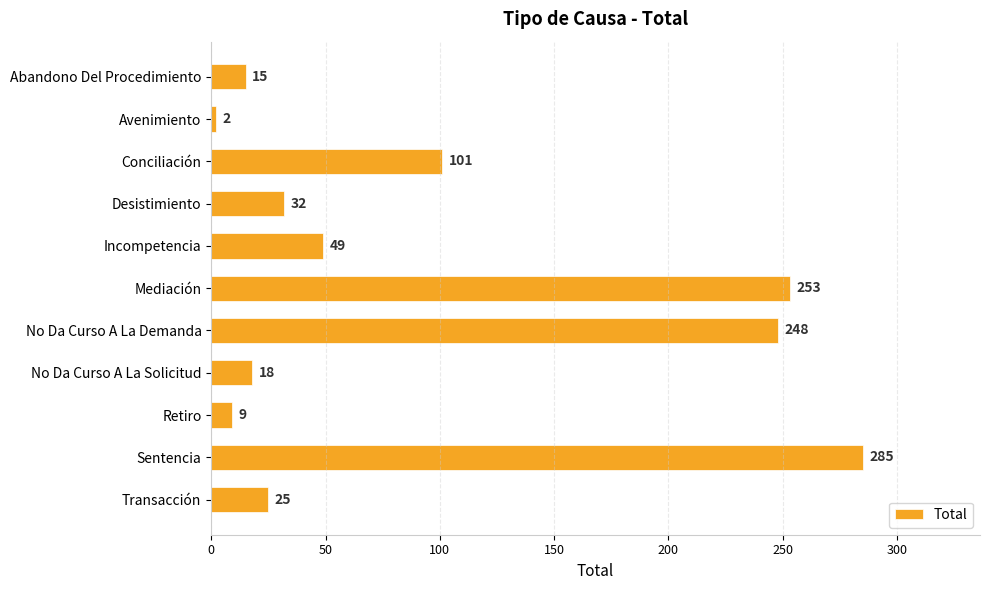

List the labels in order of value, largest first.

Sentencia, Mediación, No Da Curso A La Demanda, Conciliación, Incompetencia, Desistimiento, Transacción, No Da Curso A La Solicitud, Abandono Del Procedimiento, Retiro, Avenimiento